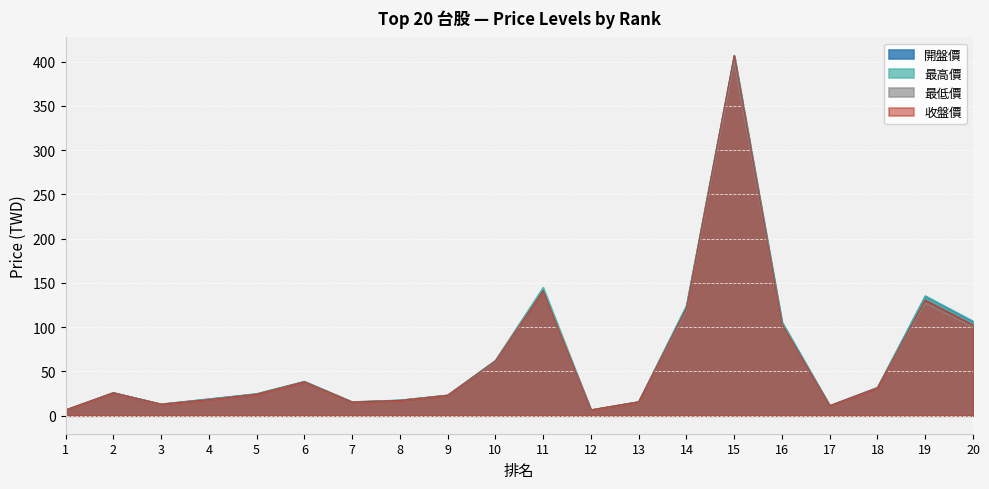

Reading left to right, what are all the values shown in this chart?

開盤價: 6.5	26.1	13.2	18.9	24.6	38.6	15.7	17.6	23.2	60.8	142.0	6.6	15.8	123.5	406.5	105.5	11.3	31.9	135.0	106.0
最高價: 6.6	26.1	13.2	18.9	24.9	38.8	15.8	17.7	23.4	62.6	145.0	6.6	15.8	124.5	407.0	106.0	11.4	32.0	135.5	107.0
最低價: 6.5	25.7	12.8	18.0	24.2	38.0	15.4	17.1	22.8	60.7	140.5	6.5	15.5	118.0	399.5	103.0	11.1	31.2	127.0	100.0
收盤價: 6.5	25.8	13.0	18.2	24.3	38.2	15.4	17.2	23.0	61.9	141.0	6.5	15.6	121.0	407.0	103.5	11.3	31.4	130.5	102.5